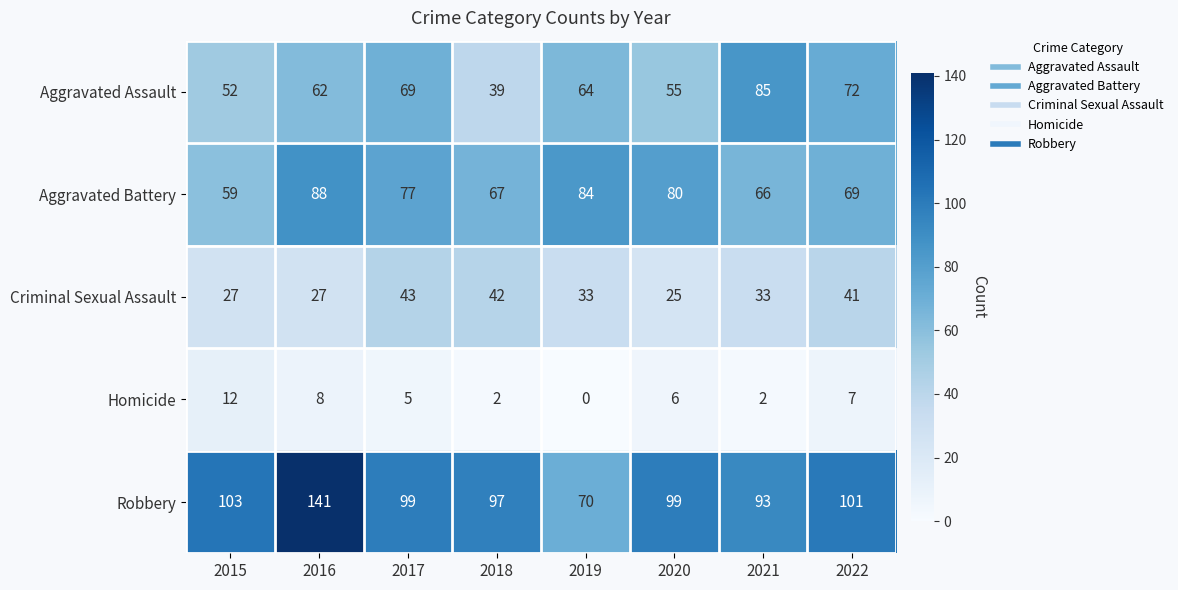

The value of Criminal Sexual Assault at 2021 is 33. True or false?

True